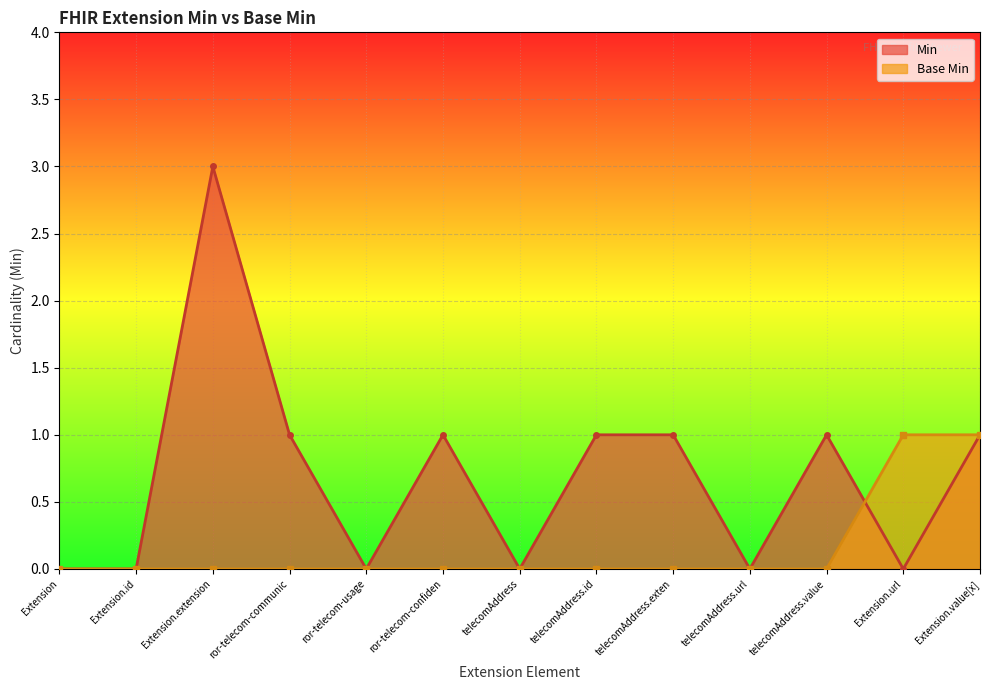

Rank the series by their average value, from highest to lowest.

Min, Base Min